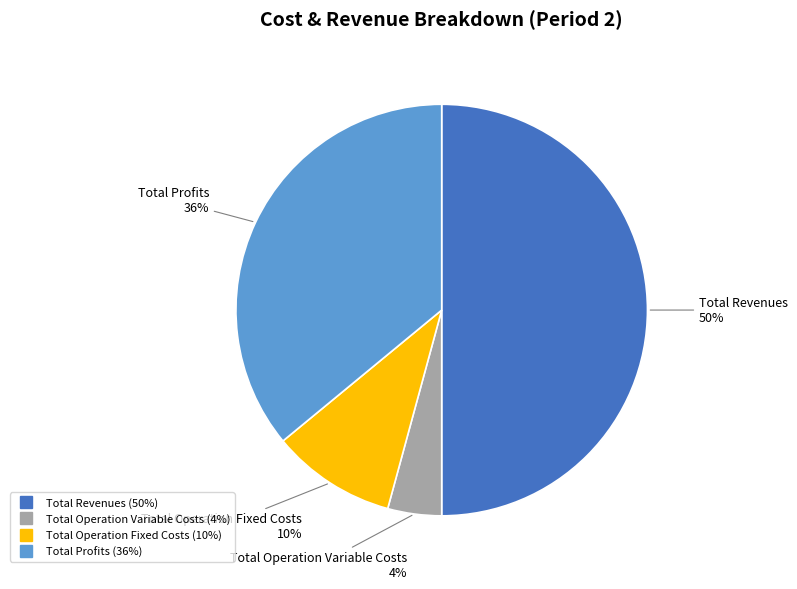

To the nearest percent, what is the difference between the largest and smallest slice percentages?

46%